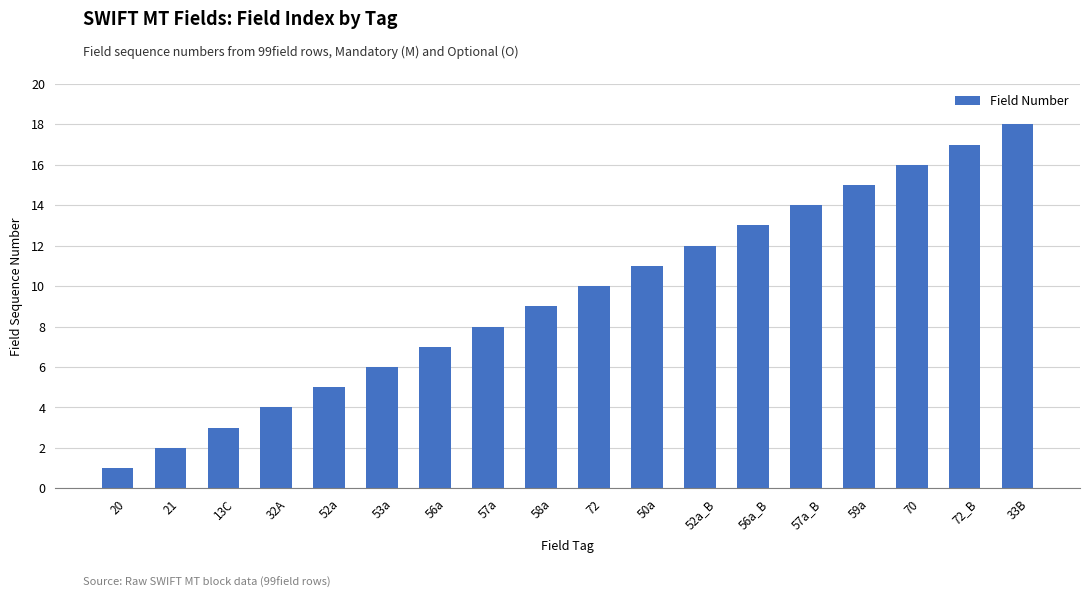

List the labels in order of value, largest first.

33B, 72_B, 70, 59a, 57a_B, 56a_B, 52a_B, 50a, 72, 58a, 57a, 56a, 53a, 52a, 32A, 13C, 21, 20